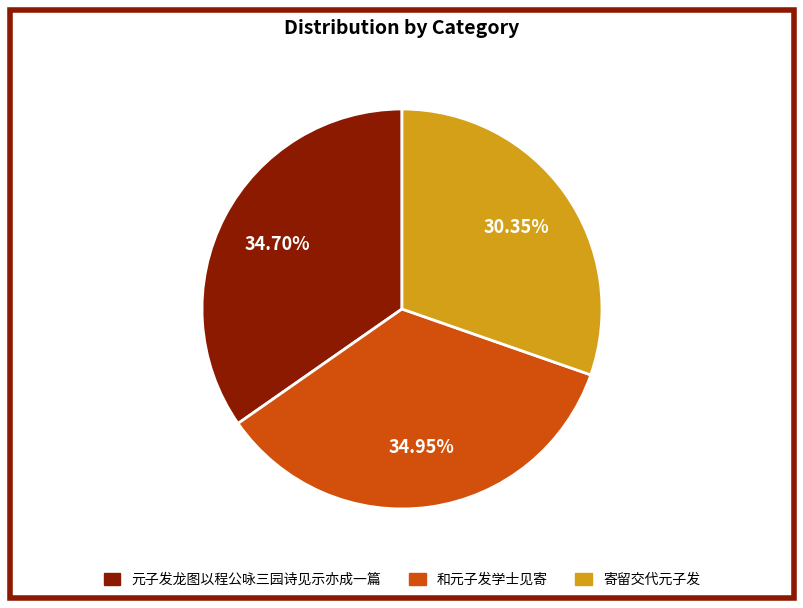

What is the ratio of the value at 和元子发学士见寄 to the value at 寄留交代元子发?

1.2